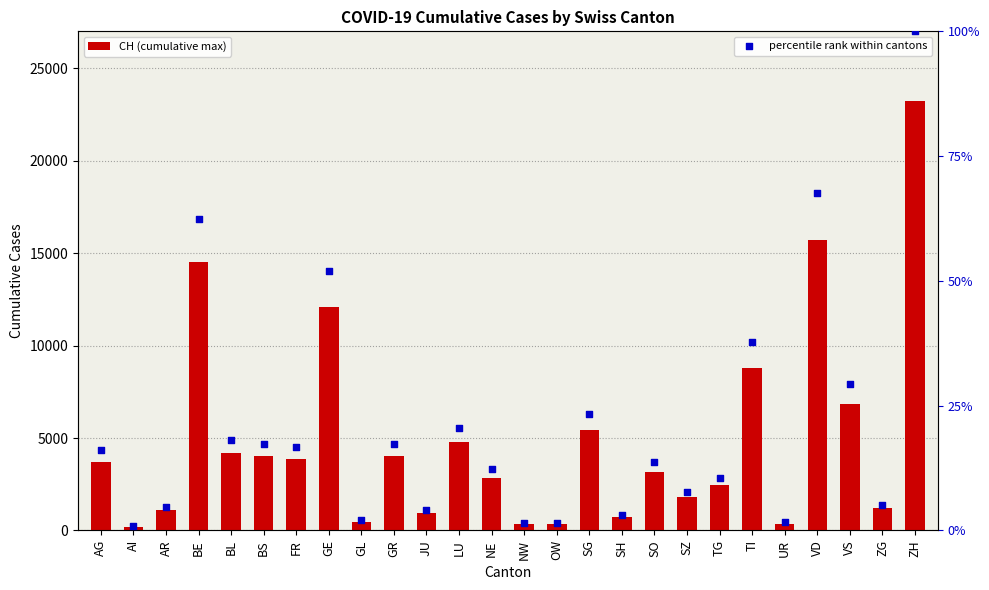

What are all the series names shown in the legend?

CH (cumulative max), percentile rank within cantons